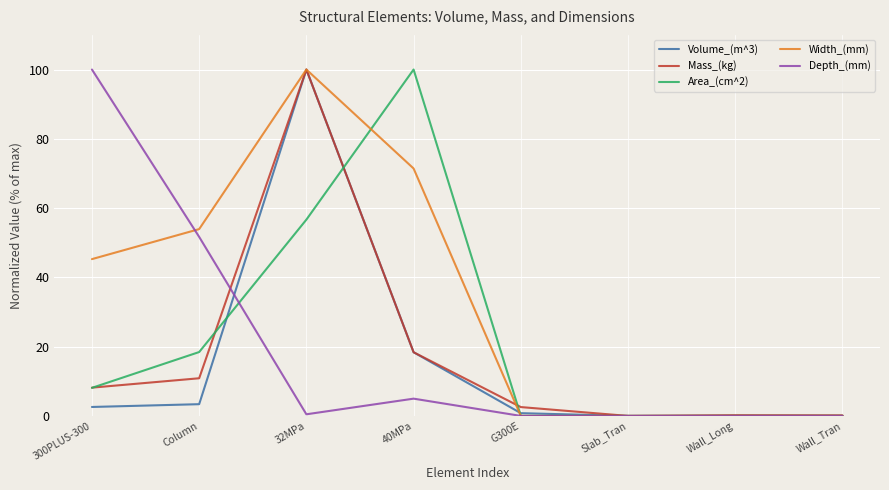

What is the highest value of the Mass_(kg) series?

100.0